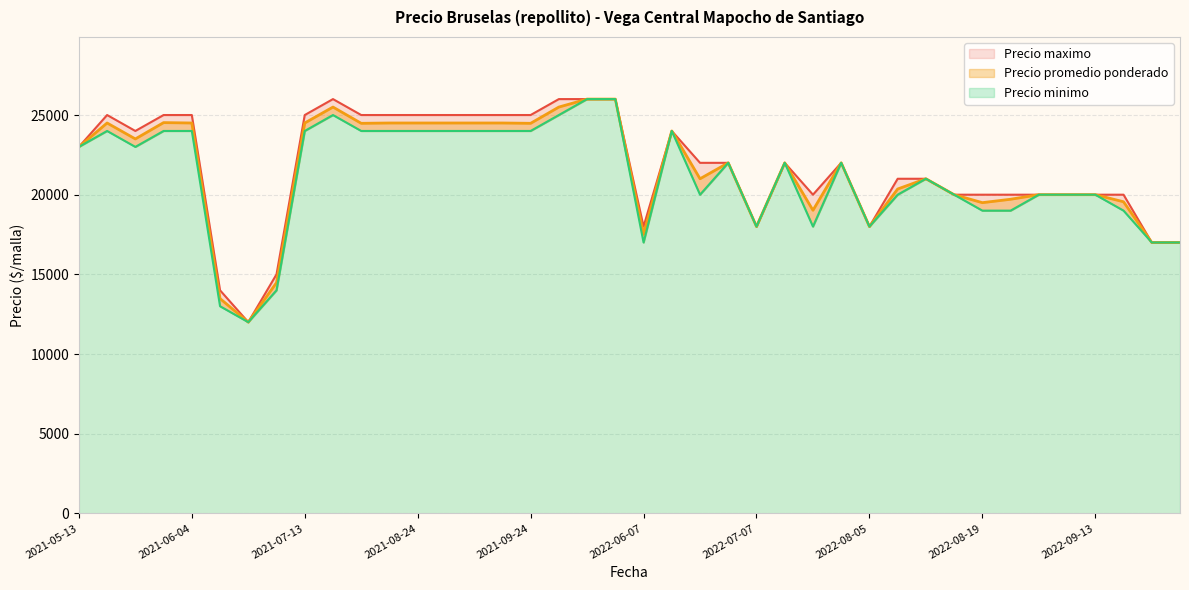

The value of Precio minimo at 2021-08-24 is 7485. True or false?

False